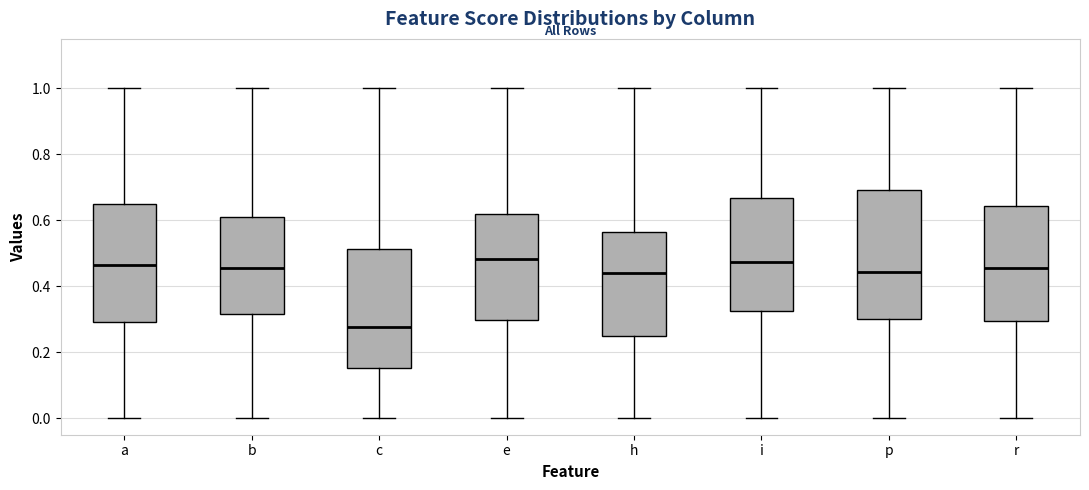

Comparing the boxes themselves (not the whiskers), which one is the tallest?

p